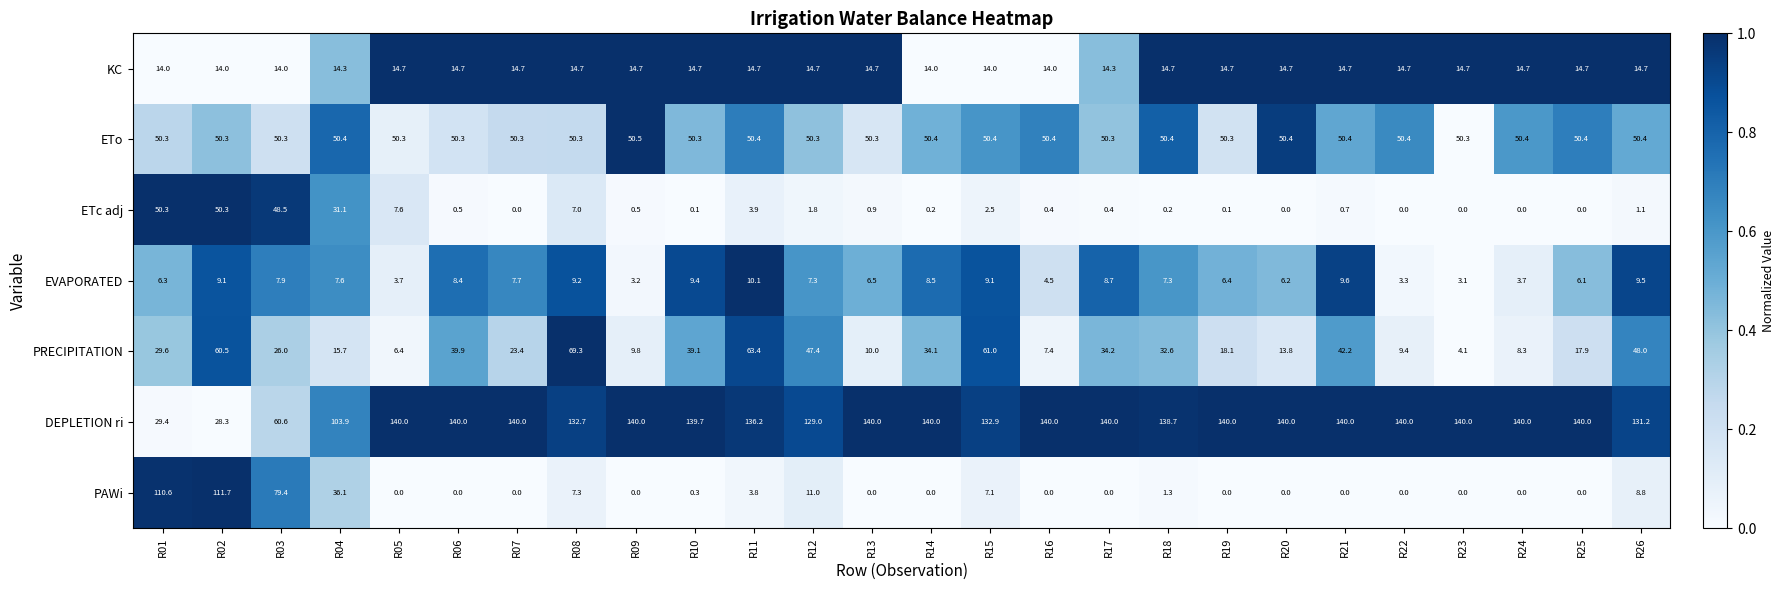

What is the difference between the maximum and second lowest values in the PAWi series?

111.7